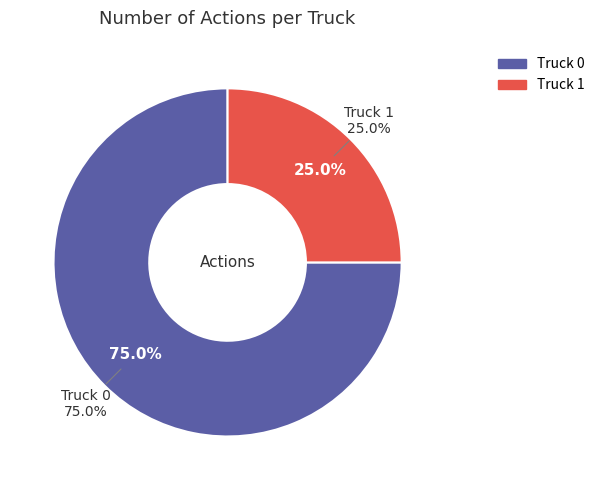

Which slice is the smallest?

Truck 1